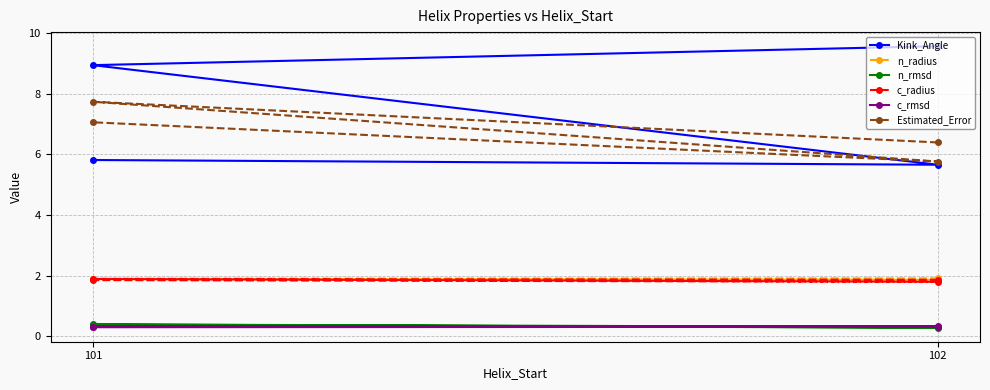

How many times do c_rmsd and n_rmsd cross each other?

3